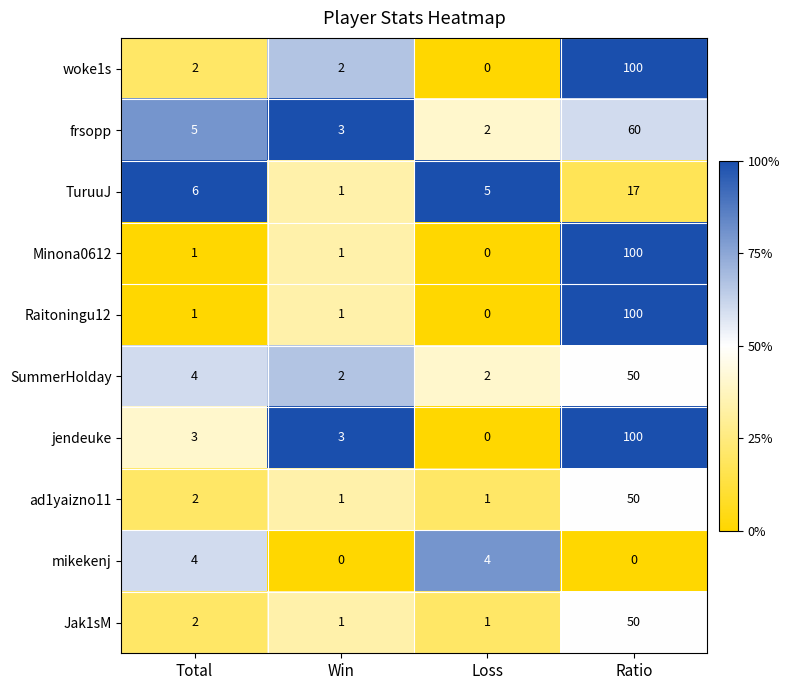

What is the maximum value shown in the chart?

100